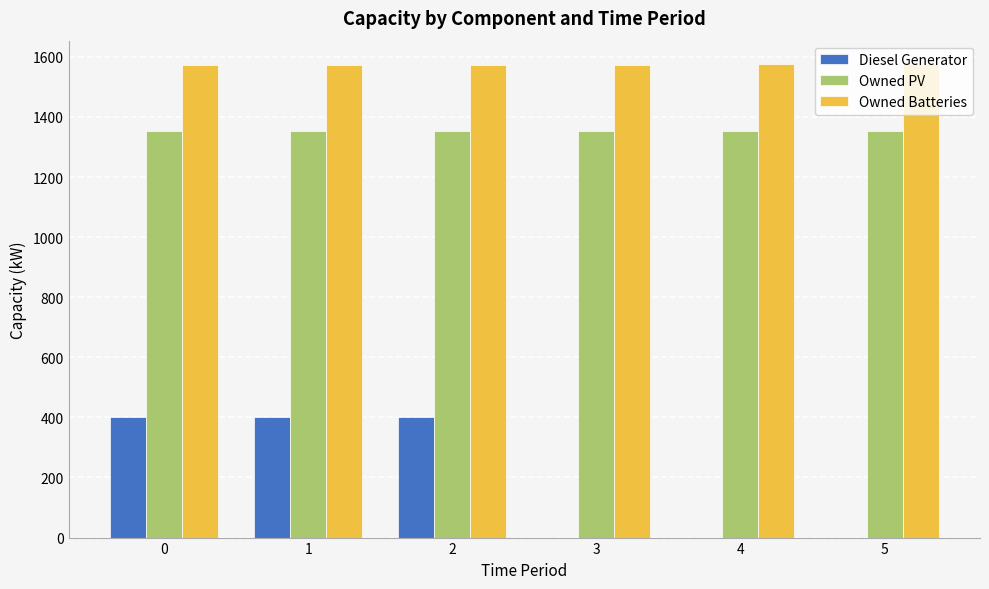

Which series has the largest total across all categories?

Owned Batteries